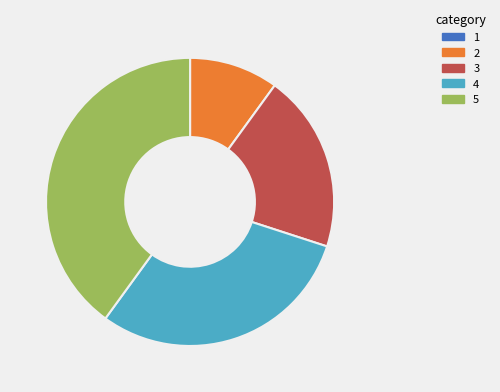

Does any single category account for the majority?

No